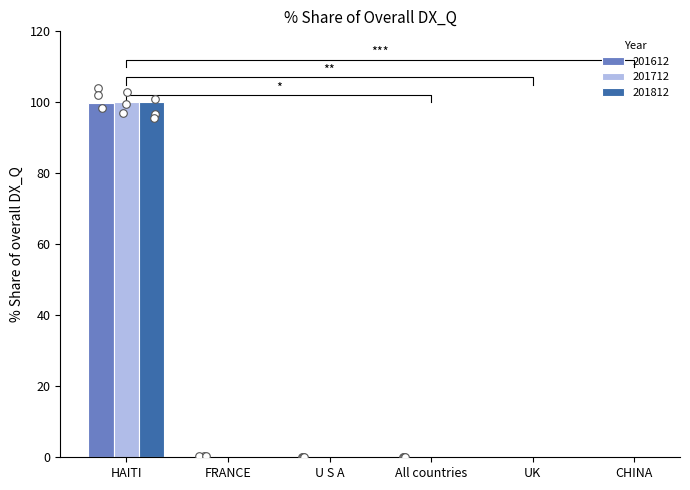

At how many categories does at least one series exceed 74?

1